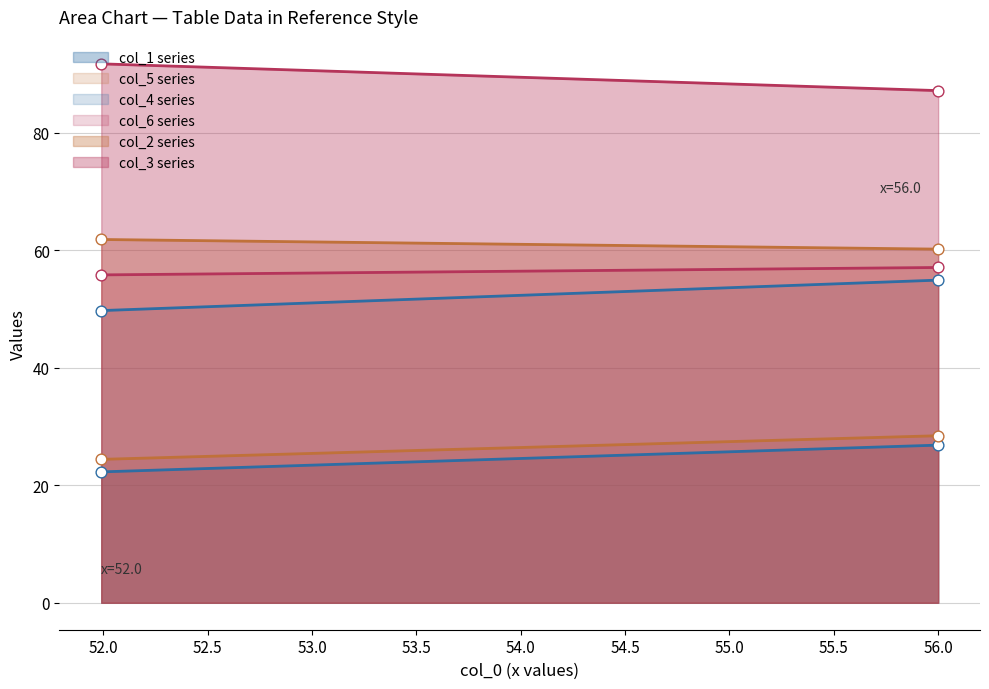

What are all the series names shown in the legend?

col_1, col_2, col_3, col_4, col_5, col_6